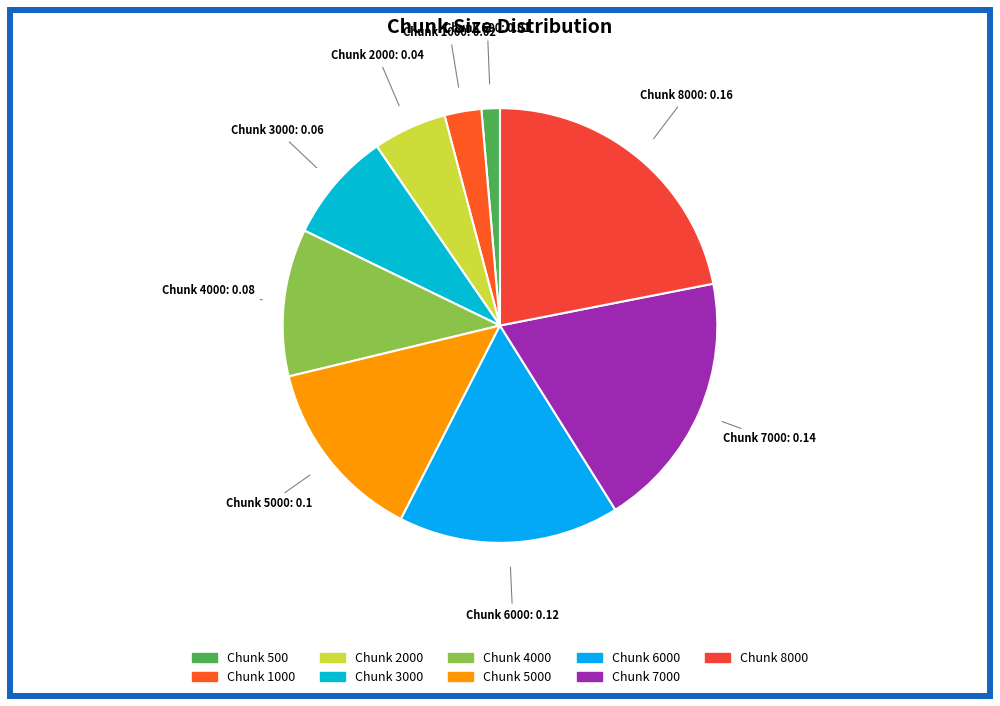

How many slices are in this pie chart?

9